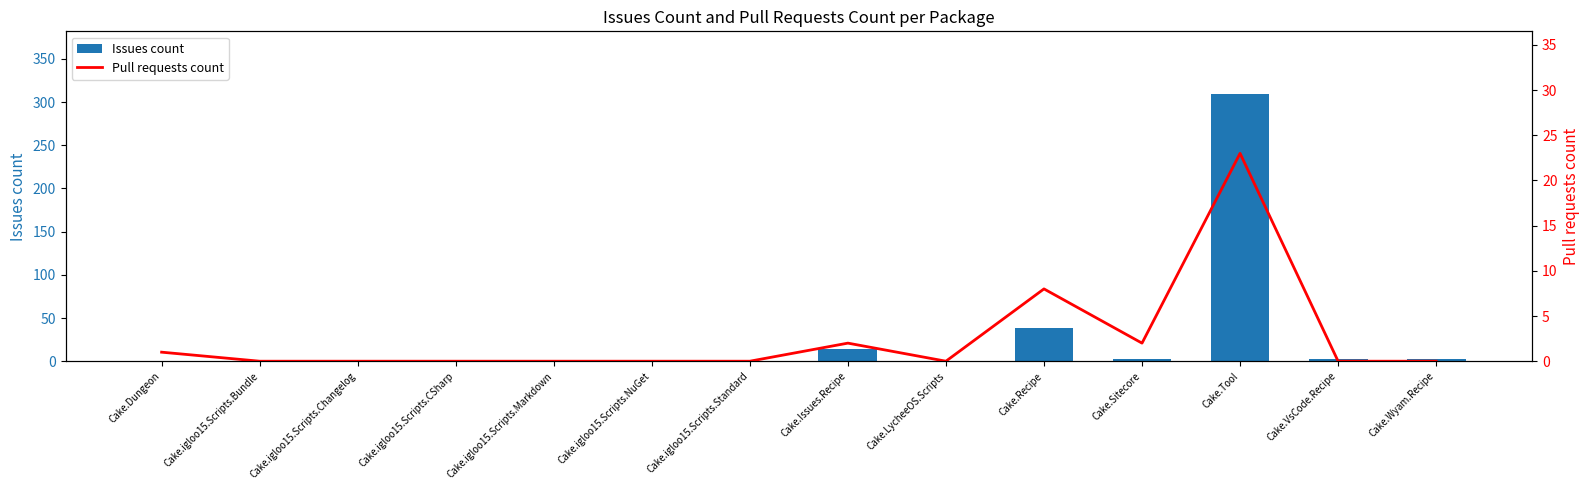

How many categories are shown in the chart?

14